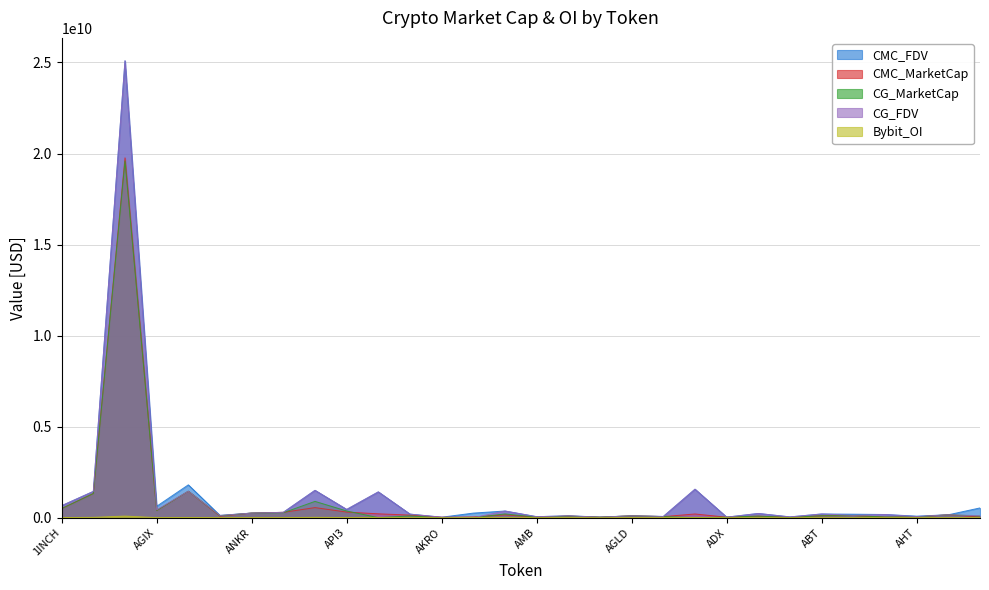

What is the minimum value for CMC_FDV?

25920940.4